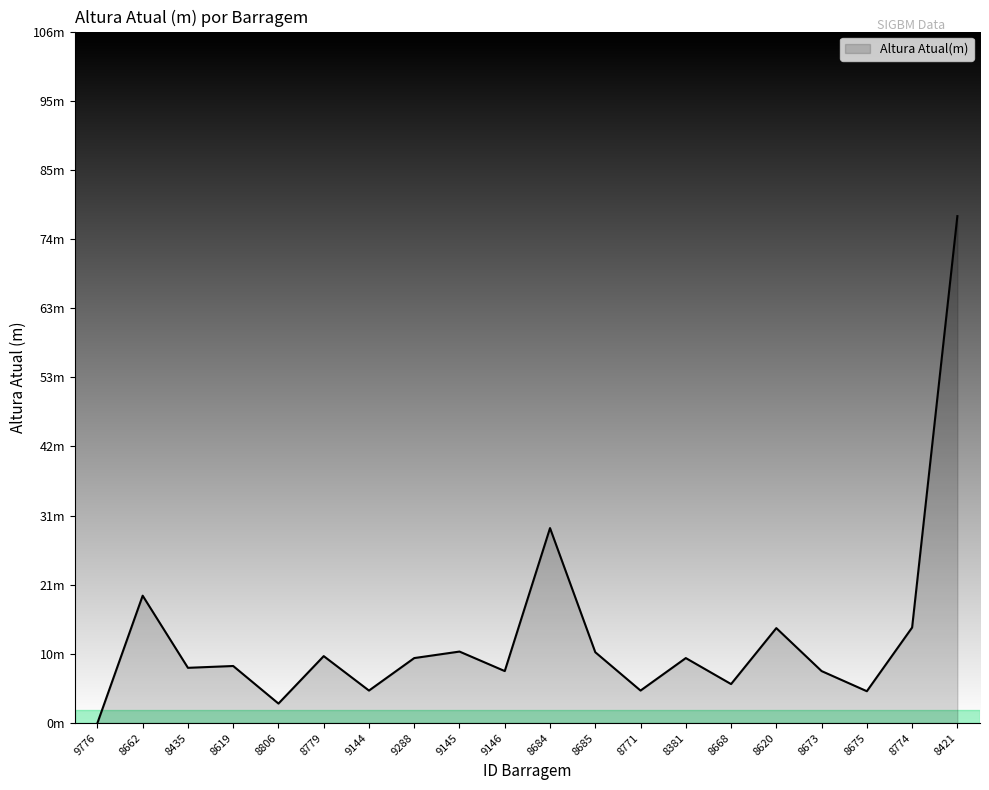

At which label is the value closest to 39?

8684